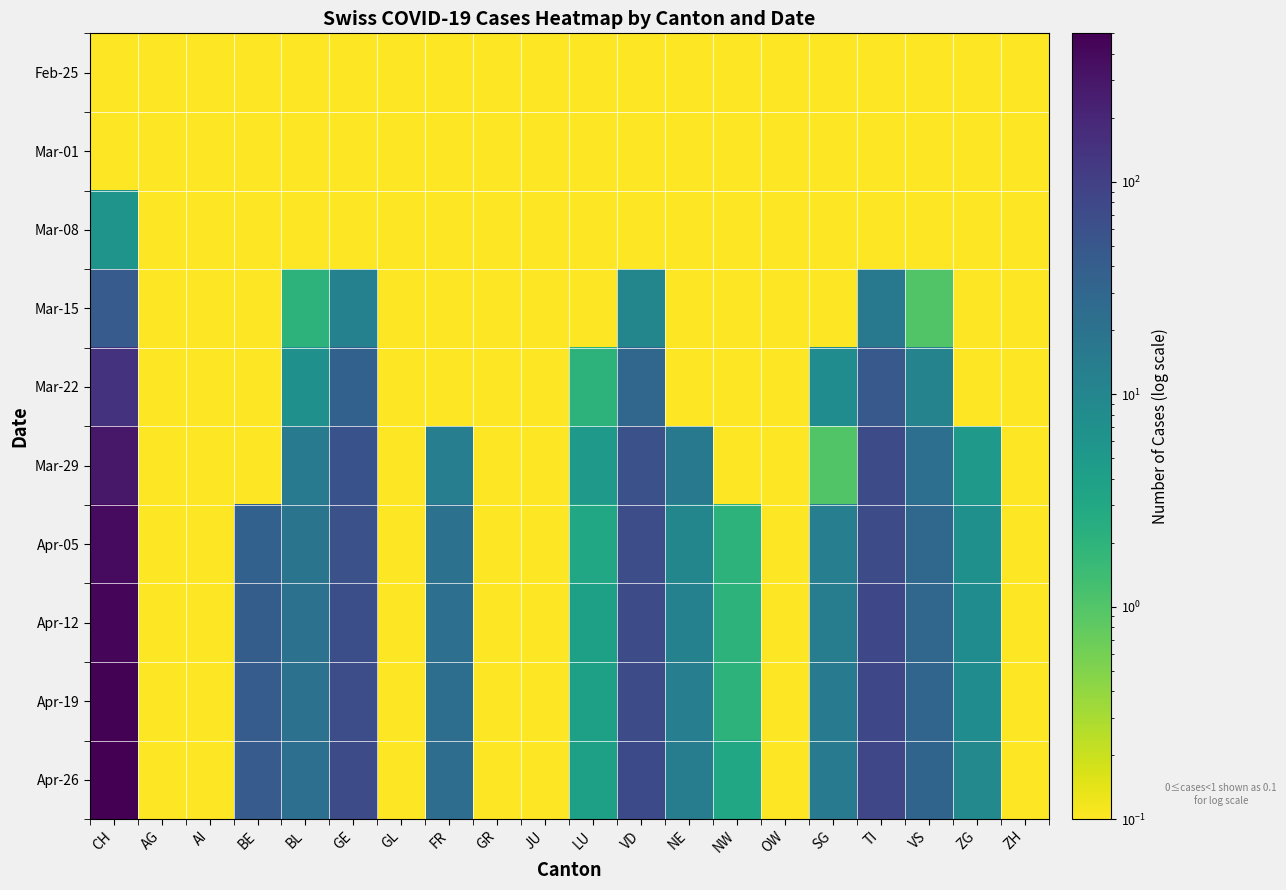

Which category has the highest value across all series?

CH